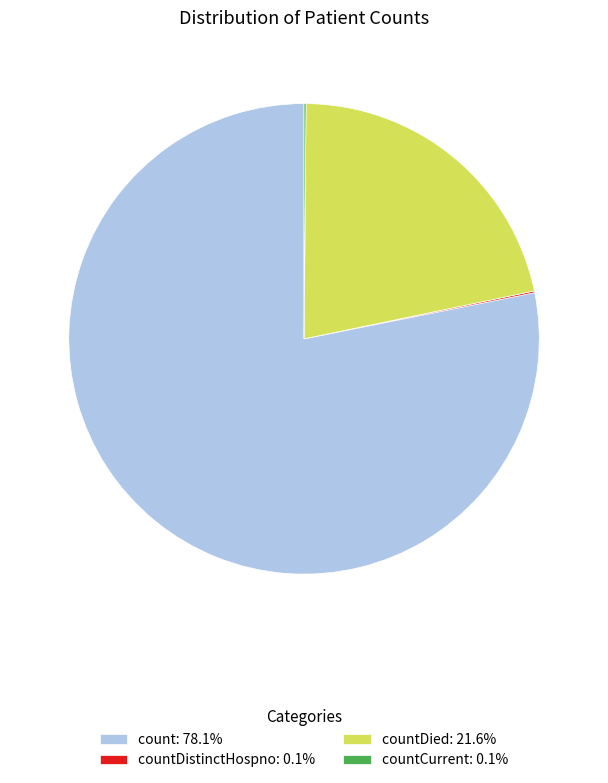

Is the sum of count: 78.1% and countDied: 21.6% greater than half?

Yes